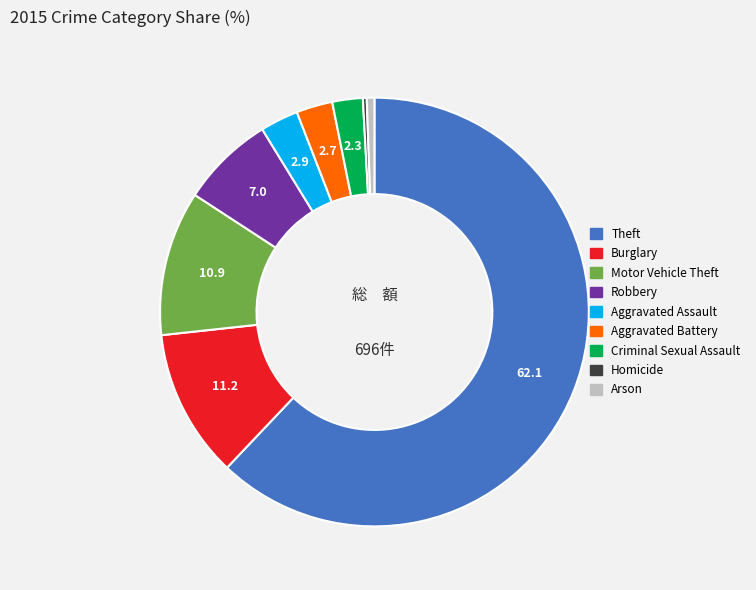

Which slice is the largest?

Theft